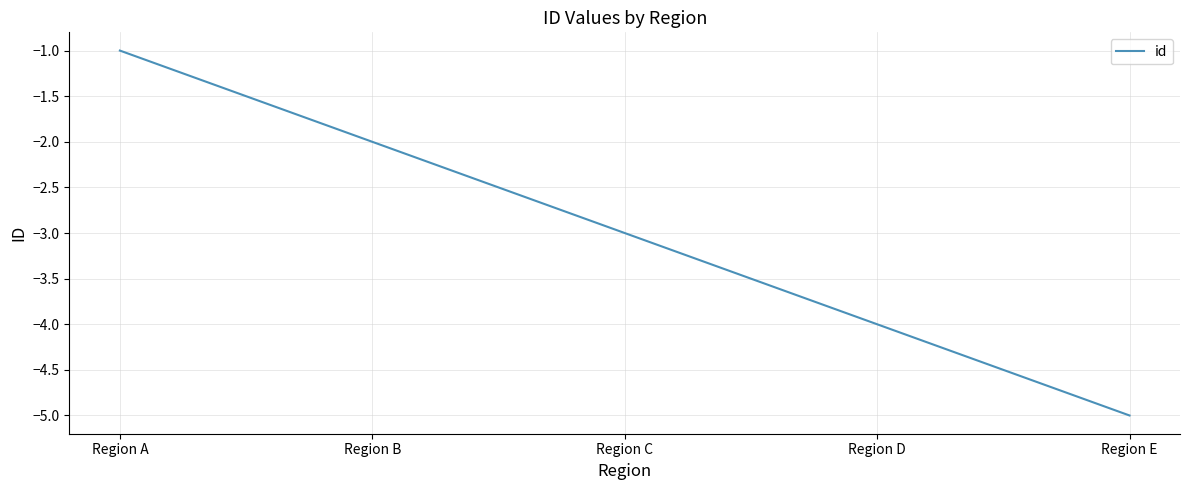

Reading right to left, list all the values displayed in this chart.

-5	-4	-3	-2	-1